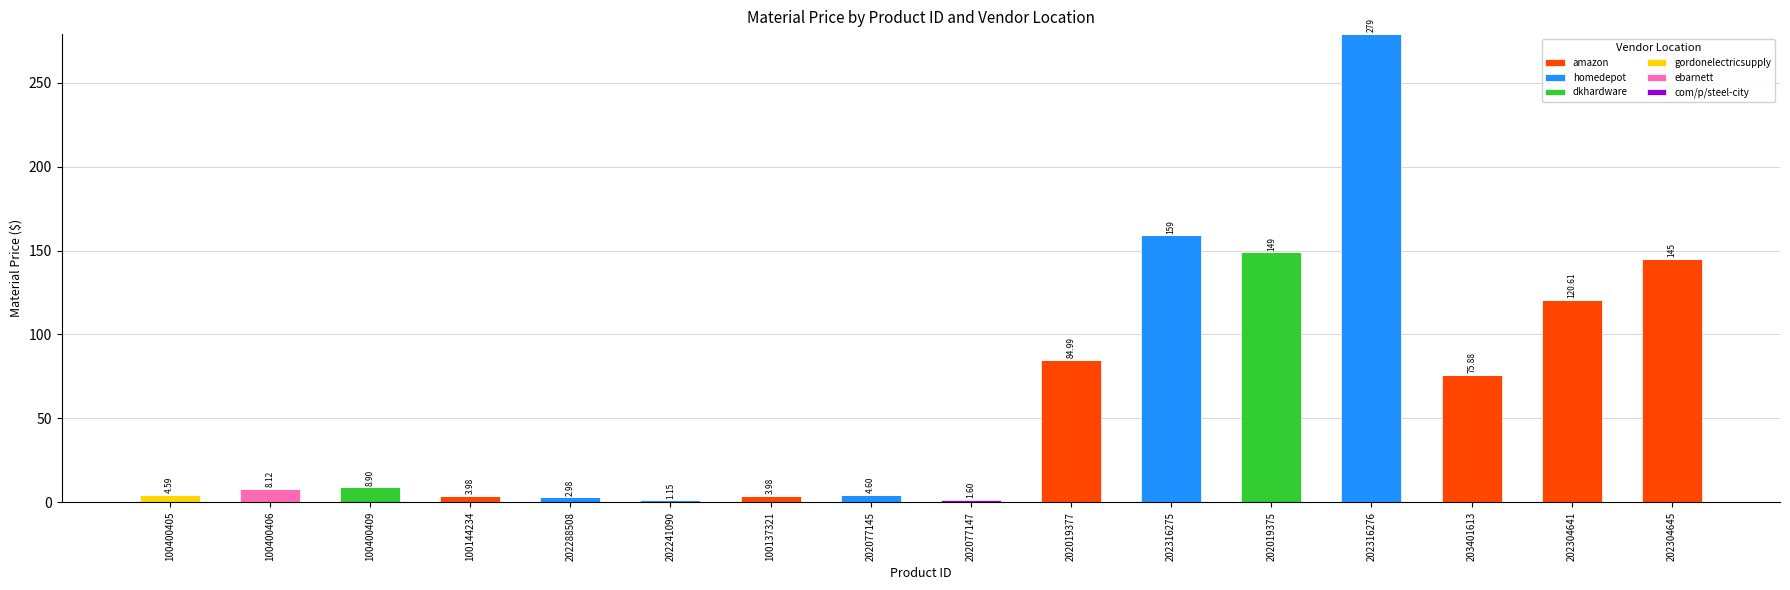

At which category is the sum across all series the highest?

202316276